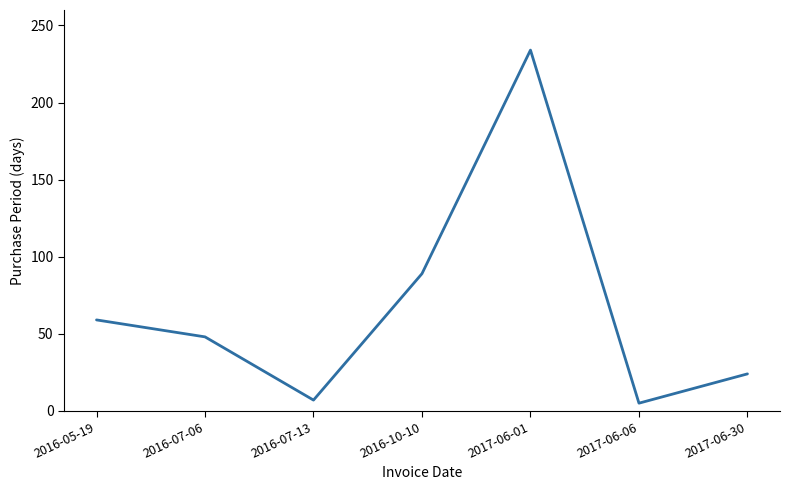

What is the sum of the values at 2016-05-19 and 2016-07-06?

107